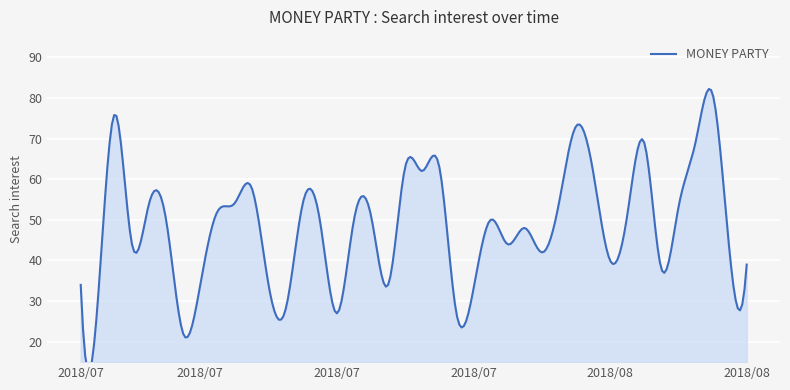

What is the difference between the values at 2018/07/19 and 2018/07/16?

7